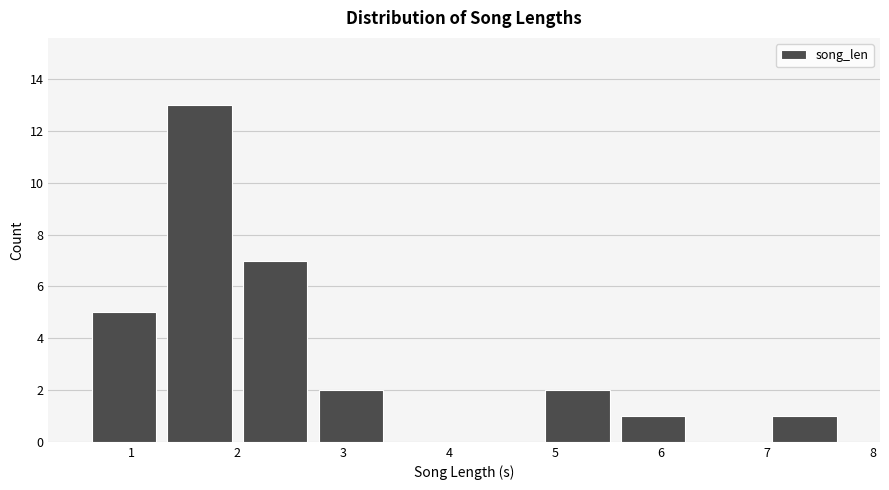

Reading left to right, transcribe this chart: for each bar, give the range it covers on the x-axis and its height. Neither the bar edges nor the heights are printed on the chart, so give them approximately, as read against the axes.

0.6 to 1.3: 5
1.3 to 2.0: 13
2.0 to 2.7: 7
2.7 to 3.4: 2
3.4 to 4.1: 0
4.1 to 4.9: 0
4.9 to 5.6: 2
5.6 to 6.3: 1
6.3 to 7.0: 0
7.0 to 7.7: 1